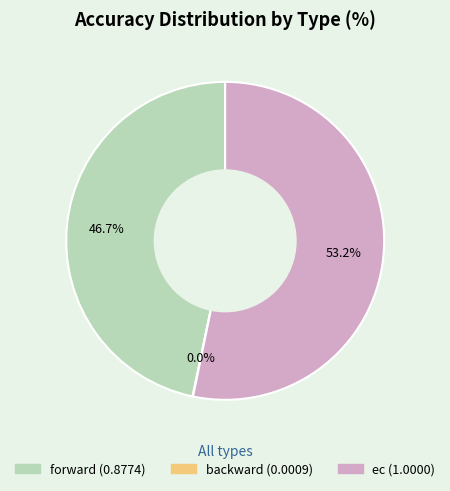

Which slice is the largest?

ec